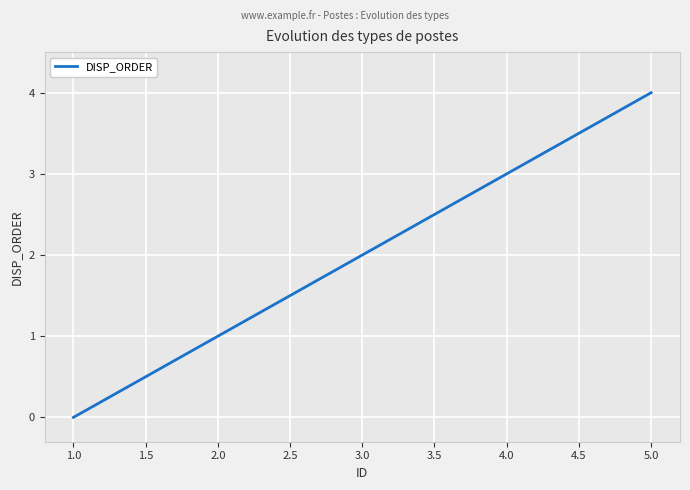

Rank the categories by value from highest to lowest.

5.0, 4.0, 3.0, 2.0, 1.0